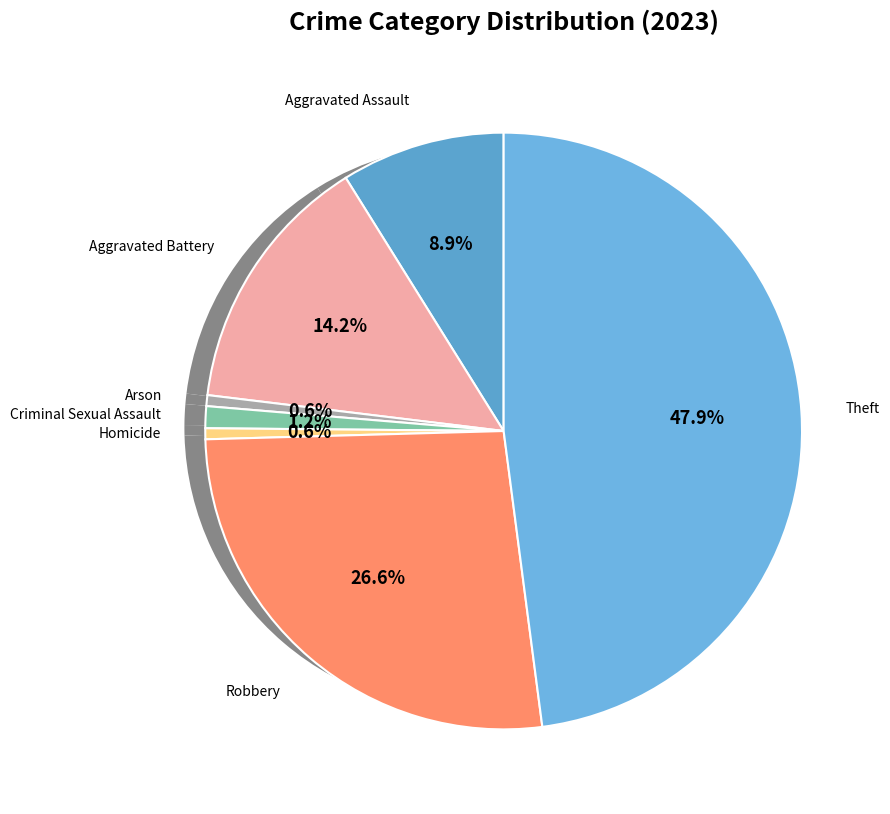

Is it true that Arson is 1% of the pie?

True